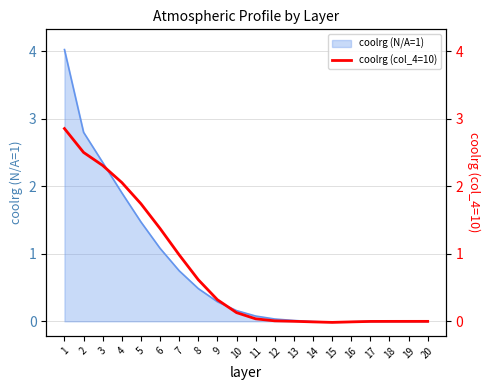

What is the change in value from 4 to 13?

-2.1